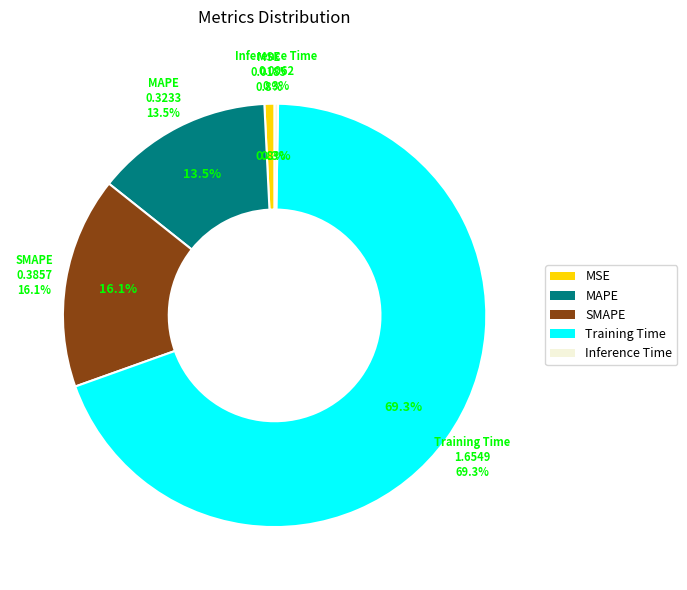

True or false: MAPE accounts for 14% of the total.

True